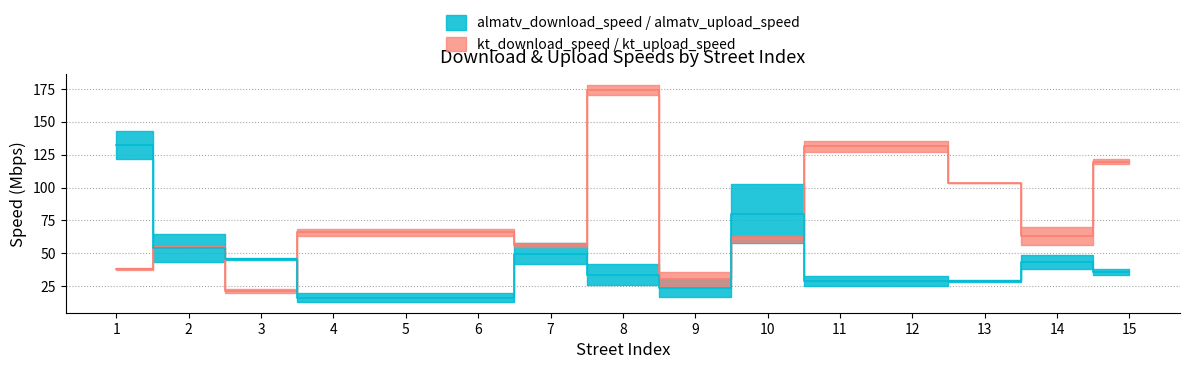

How many intersections are there between kt_upload_speed and almatv_download_speed?

3